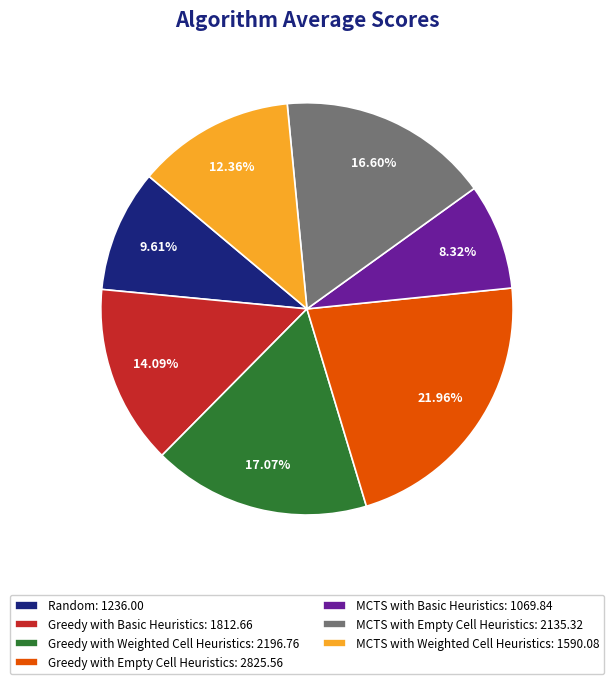

Which has a higher value, MCTS with Basic Heuristics: 1069.84 or MCTS with Weighted Cell Heuristics: 1590.08?

MCTS with Weighted Cell Heuristics: 1590.08